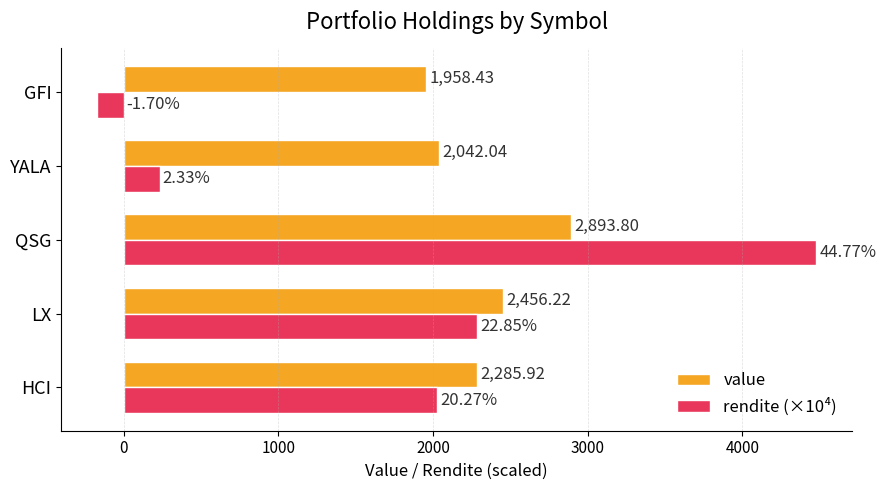

What is the difference between the maximum and minimum values in the value series?

935.4